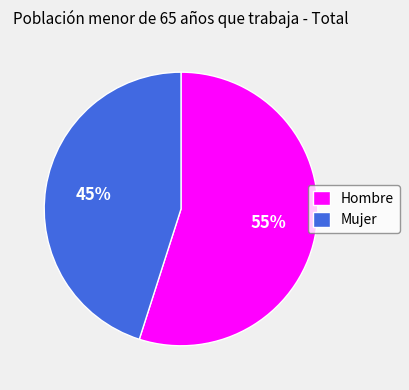

To the nearest percent, what is the combined percentage of Mujer and Hombre?

100%